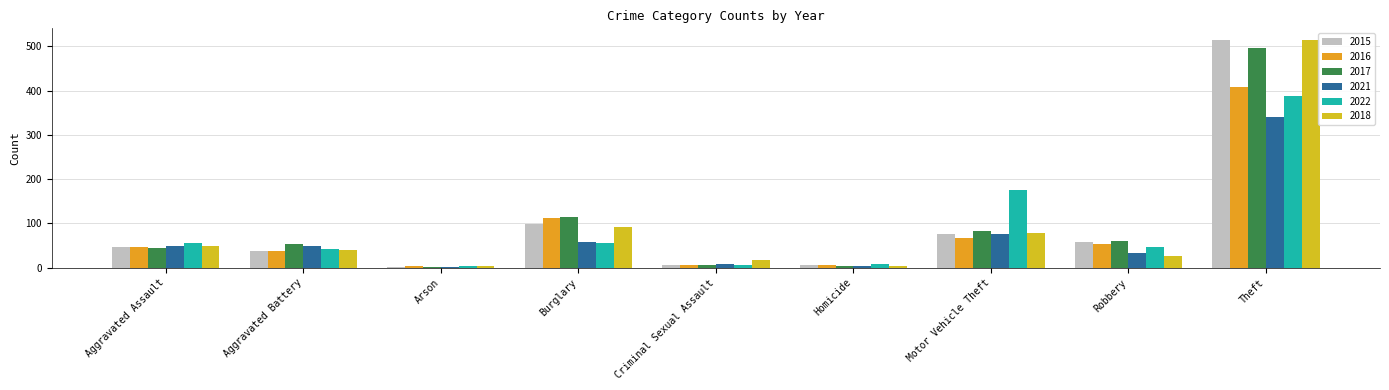

At which label is 2021 closest to 171?

Motor Vehicle Theft